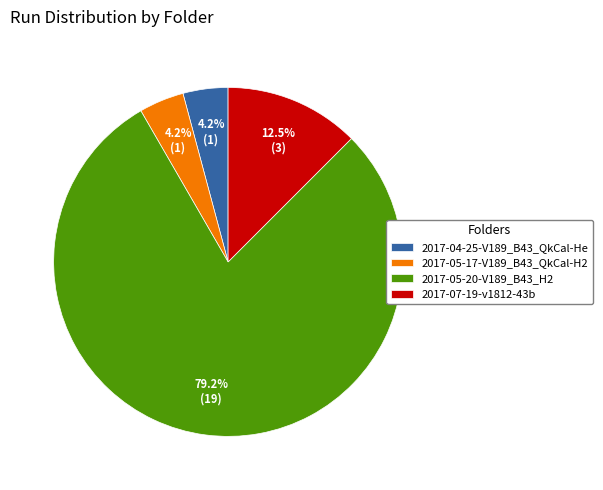

Count the number of slices in the pie.

4